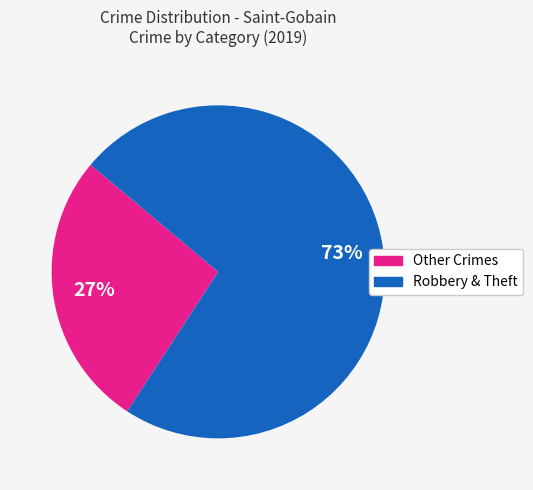

To the nearest percent, what is the average slice percentage?

50%